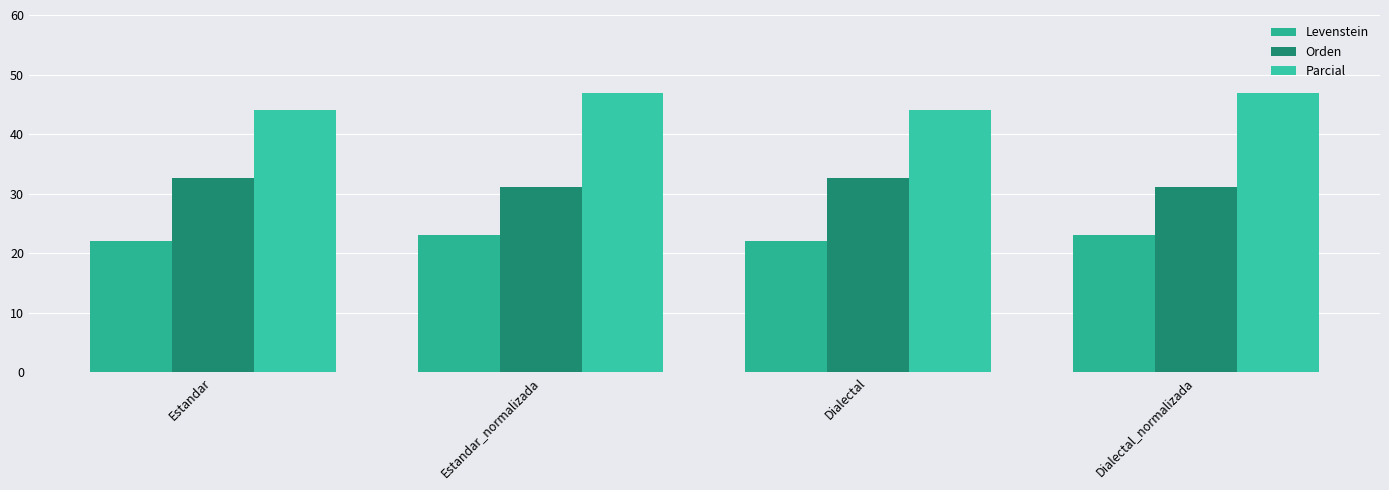

Reading left to right, list all the values displayed in this chart.

Levenstein: 22.1	23.1	22.1	23.1
Orden: 32.7	31.1	32.7	31.1
Parcial: 44.1	46.9	44.1	46.9